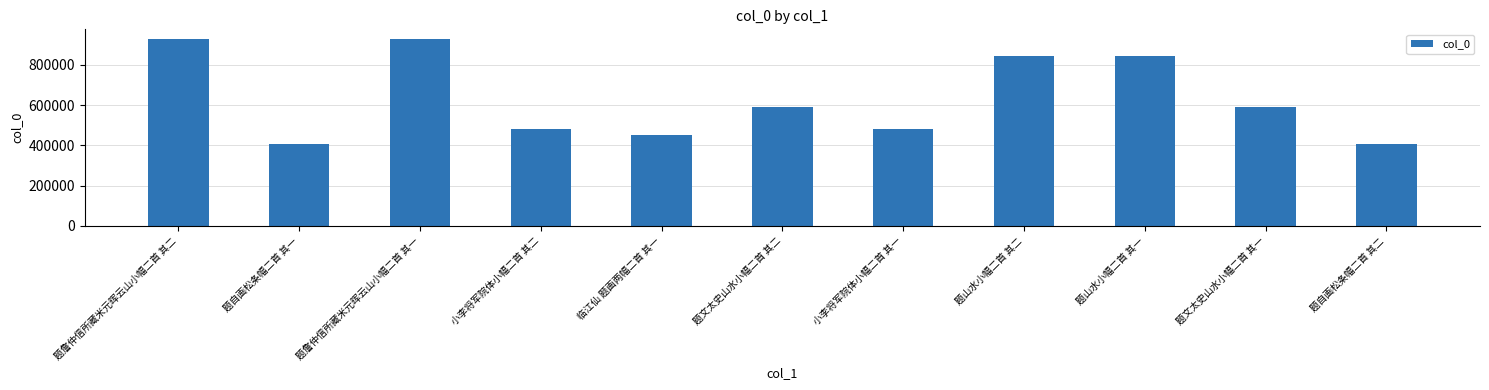

What is the greatest value displayed?

930312